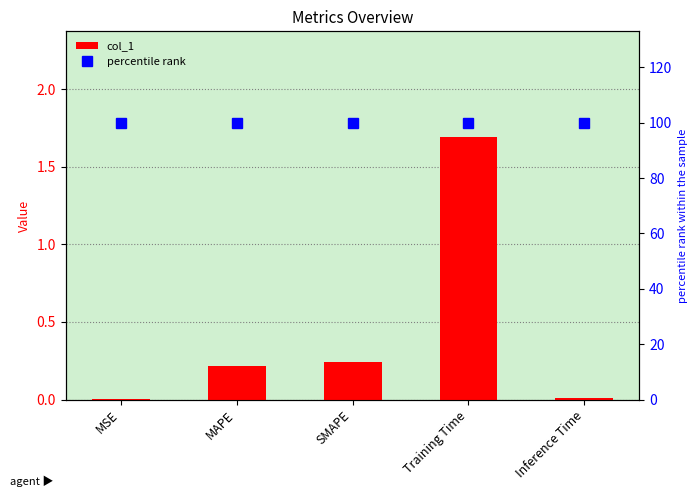

What is the lowest value of the percentile rank series?

100.0